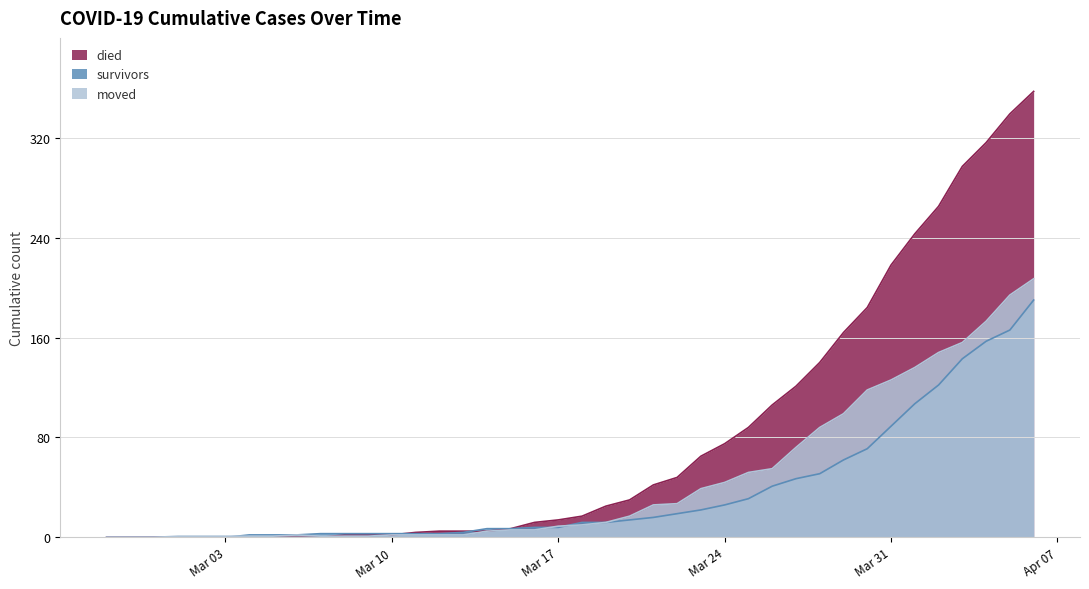

The value of died at 2020-04-02 is 158. True or false?

False